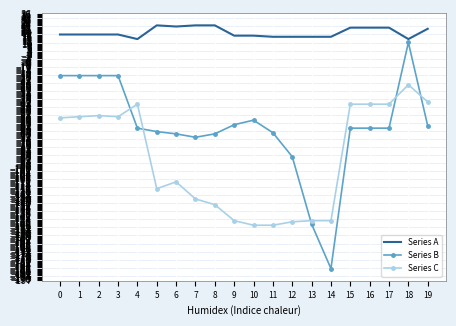

How many values in Series B are above zero?

1